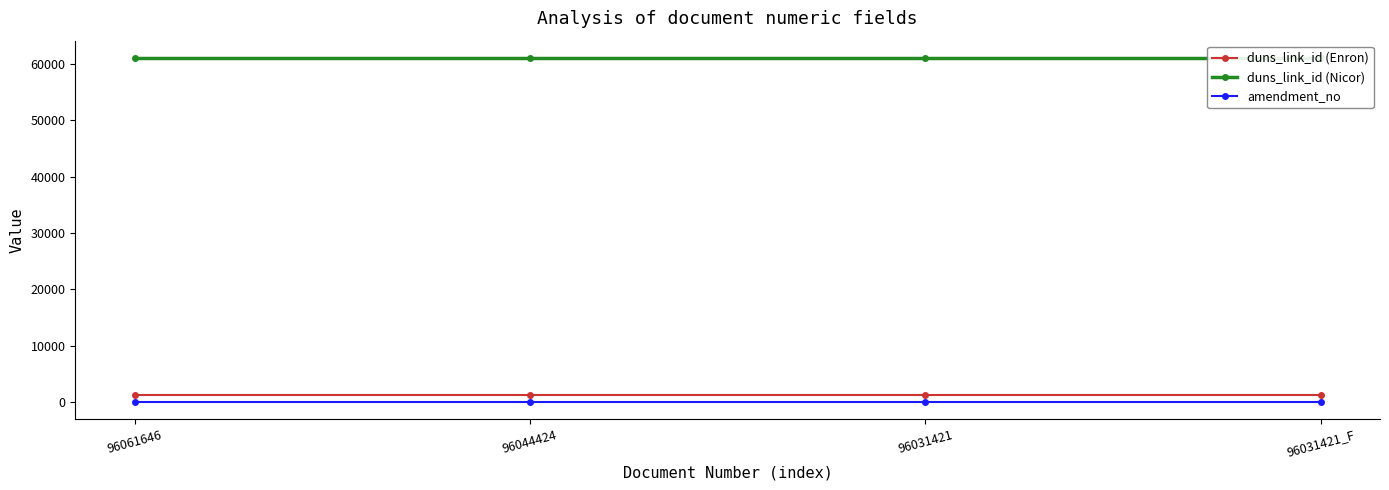

Which category has the lowest value in the amendment_no series?

96061646